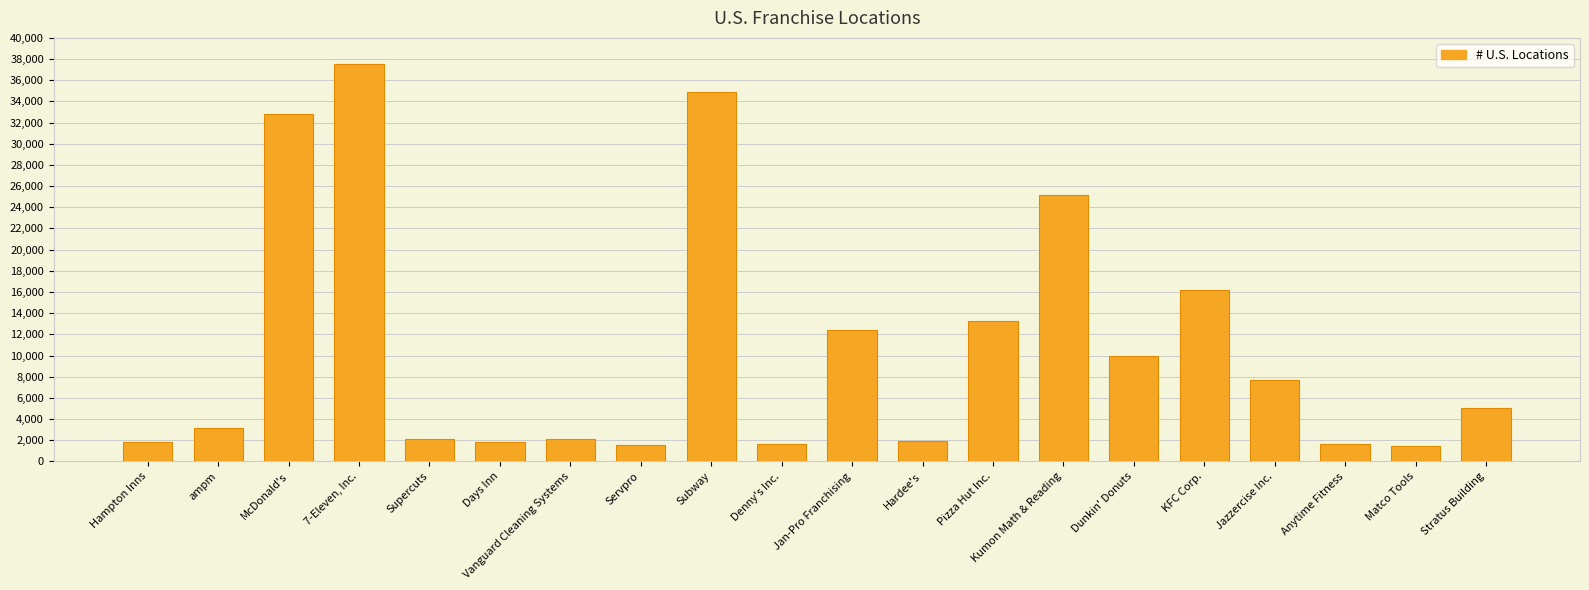

What is the smallest value displayed?

1431